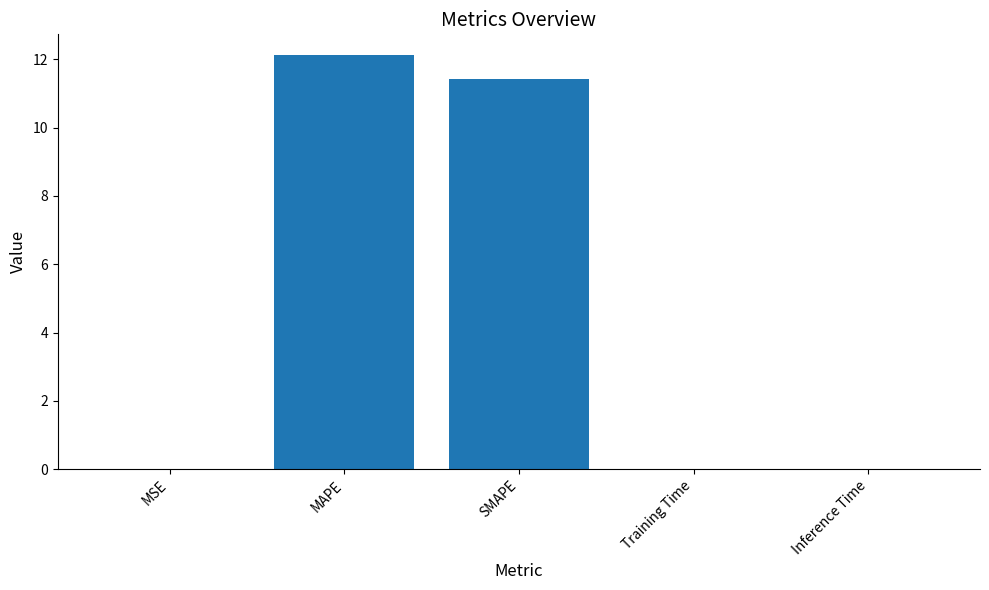

What is the greatest value displayed?

12.1